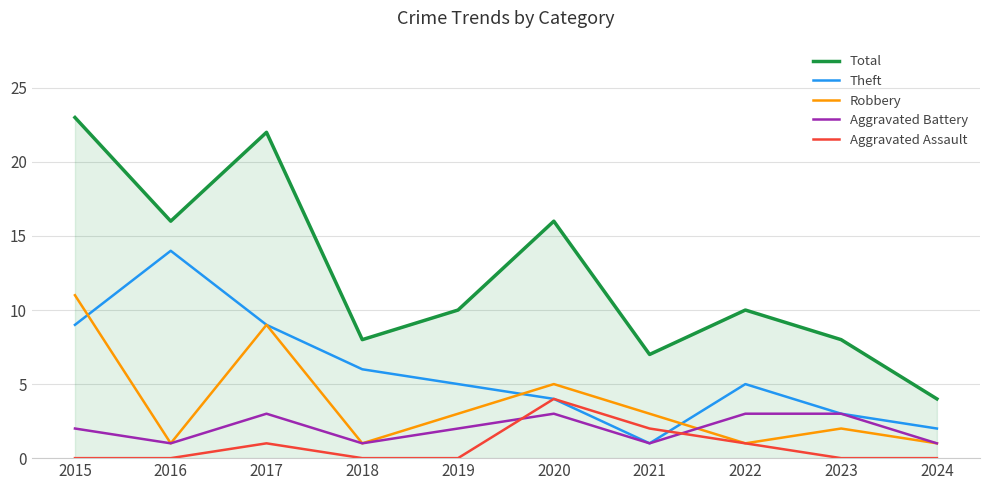

What is the average value of the Aggravated Battery series?

2